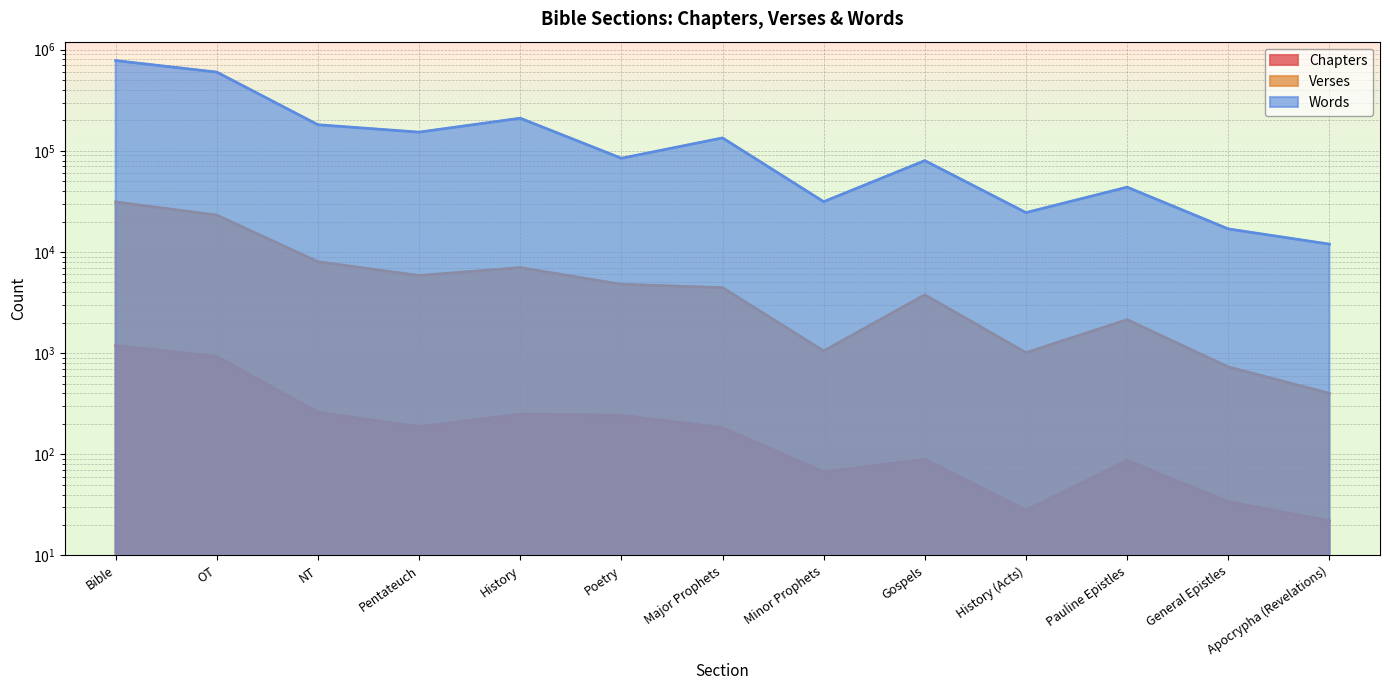

What is the smallest value displayed?

22